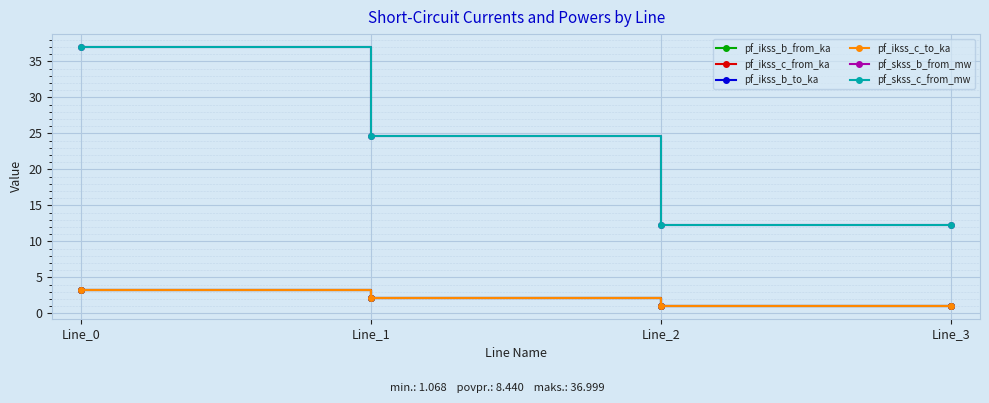

True or false: pf_skss_b_from_mw and pf_ikss_b_from_ka cross at least once.

False